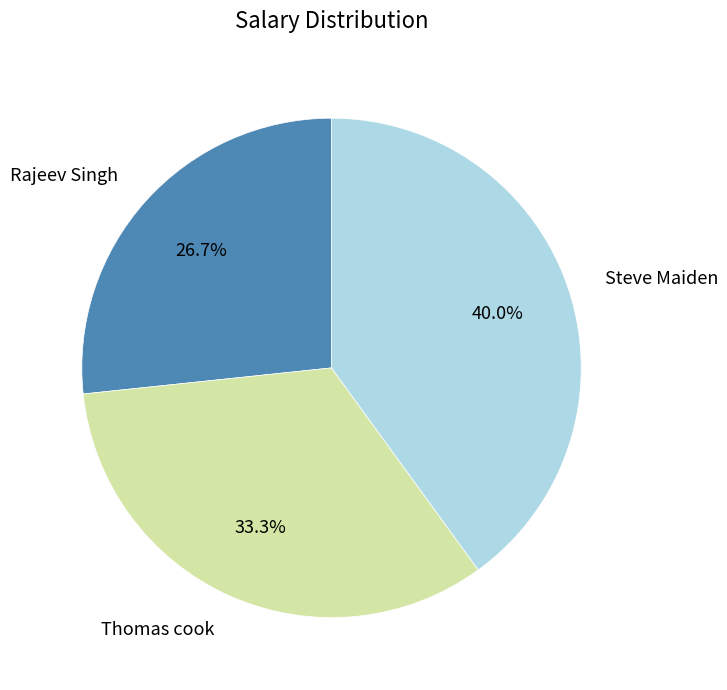

Is there a majority slice in this chart?

No